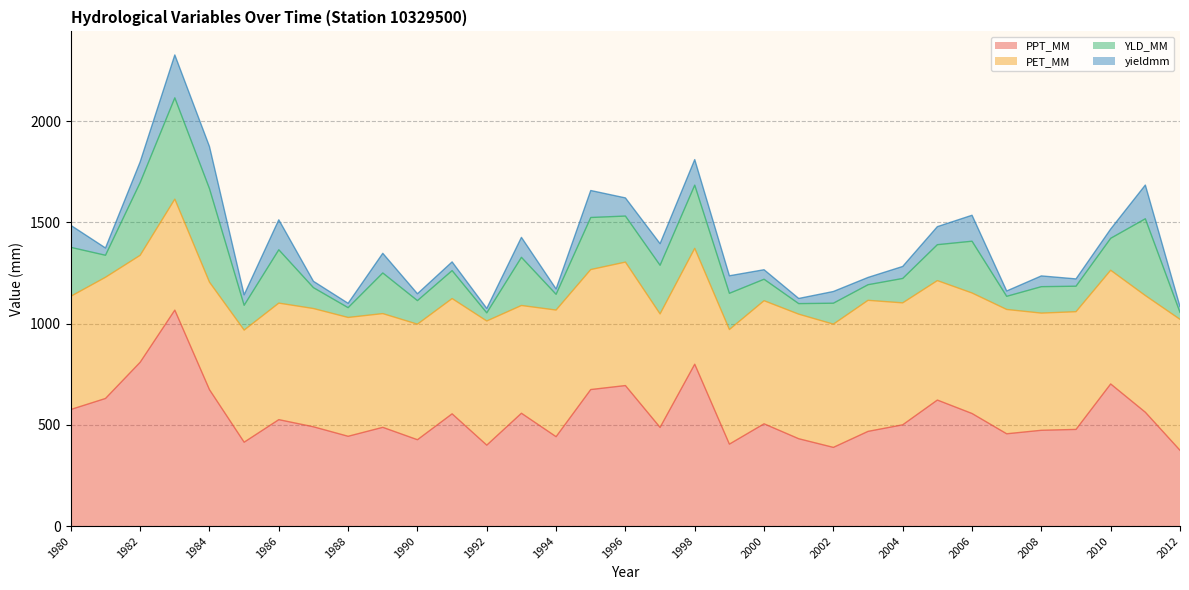

At which category is the sum across all series the highest?

1983